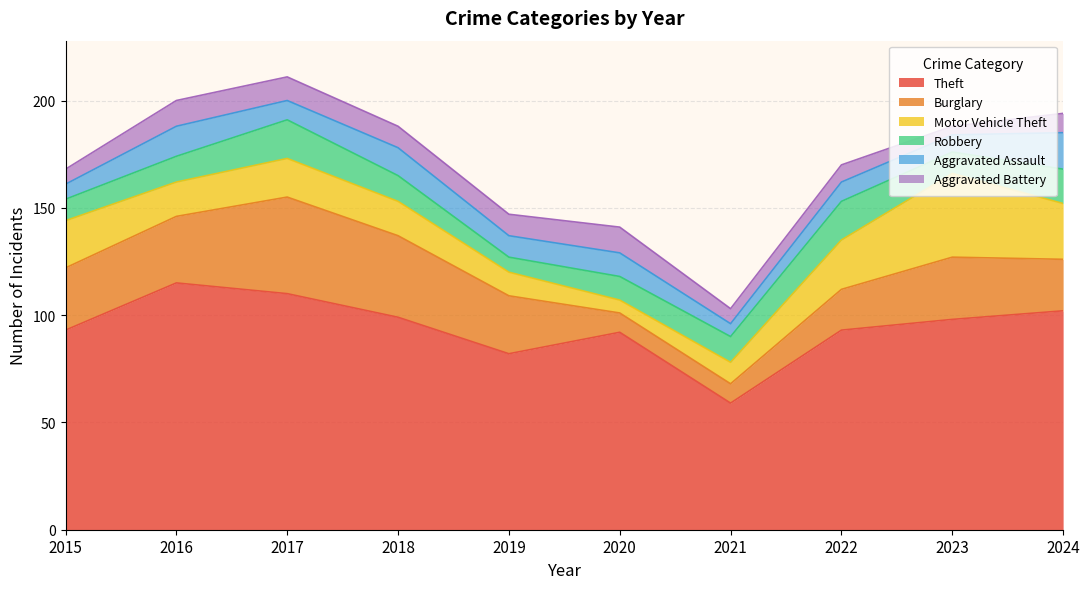

Is it true that Aggravated Battery equals 7 at 2021?

True